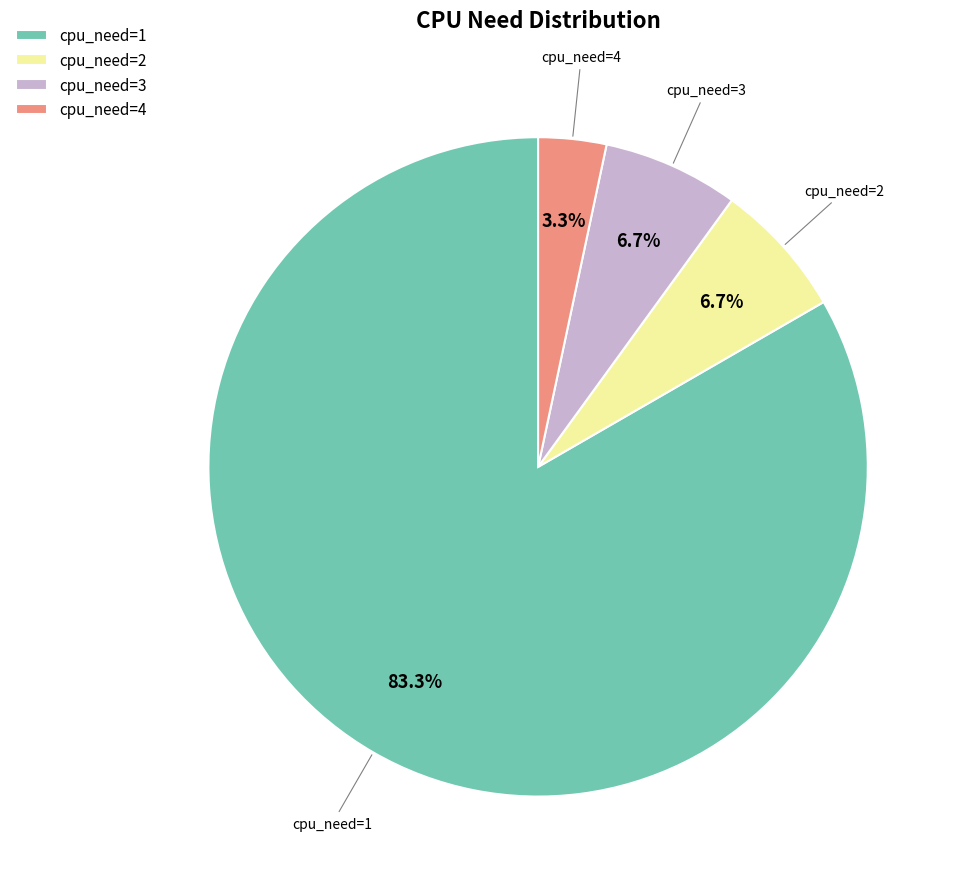

To the nearest percent, what is the average slice percentage?

25%